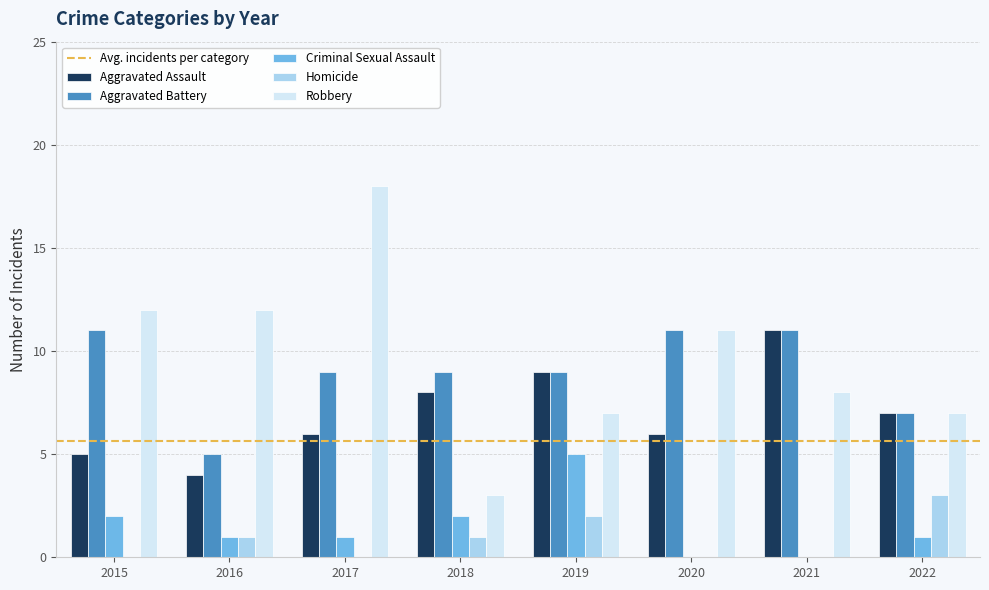

What is the sum of the Robbery values at 2022 and 2015?

19